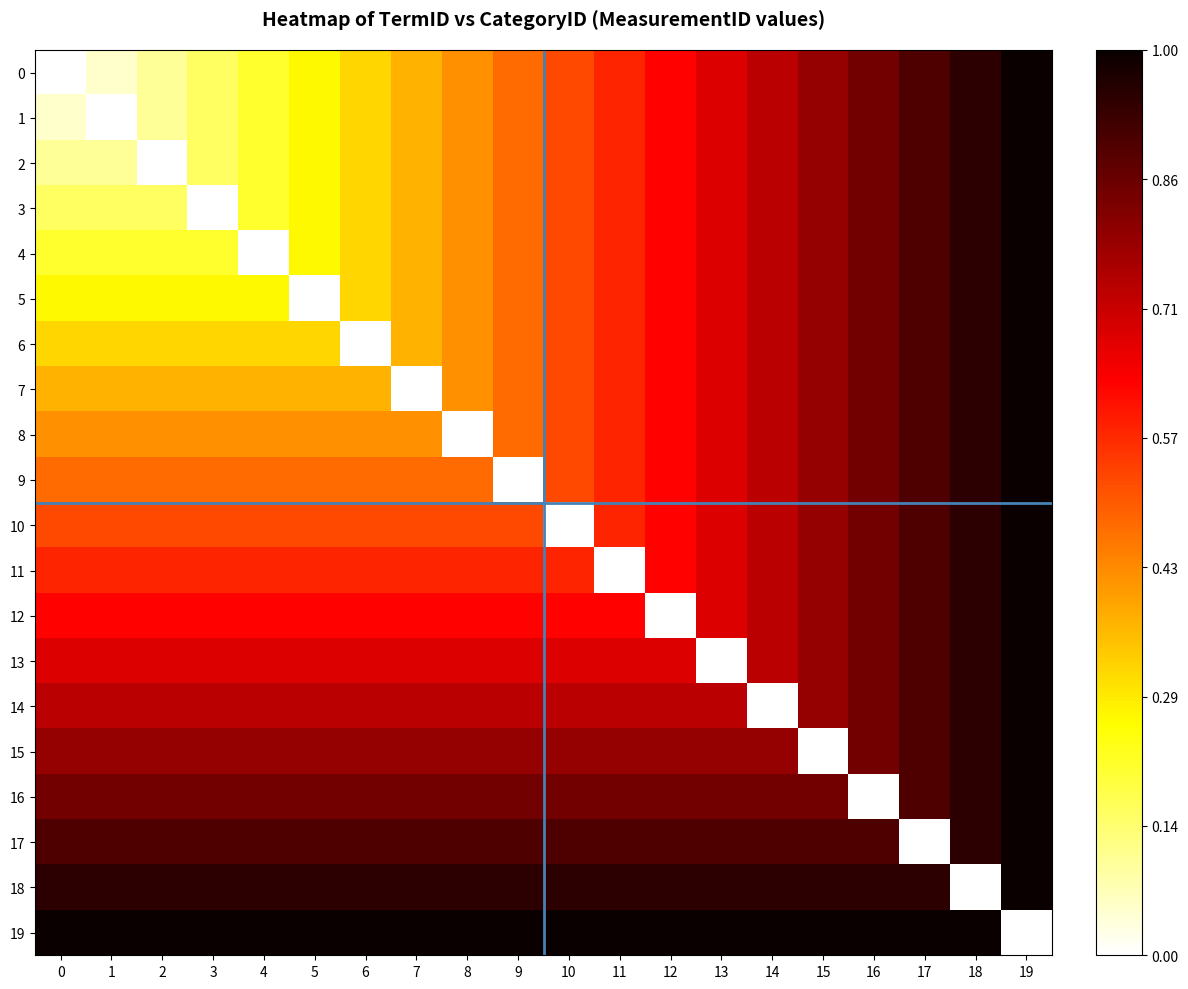

What is the spread (max minus min) of values at 13?

1.0